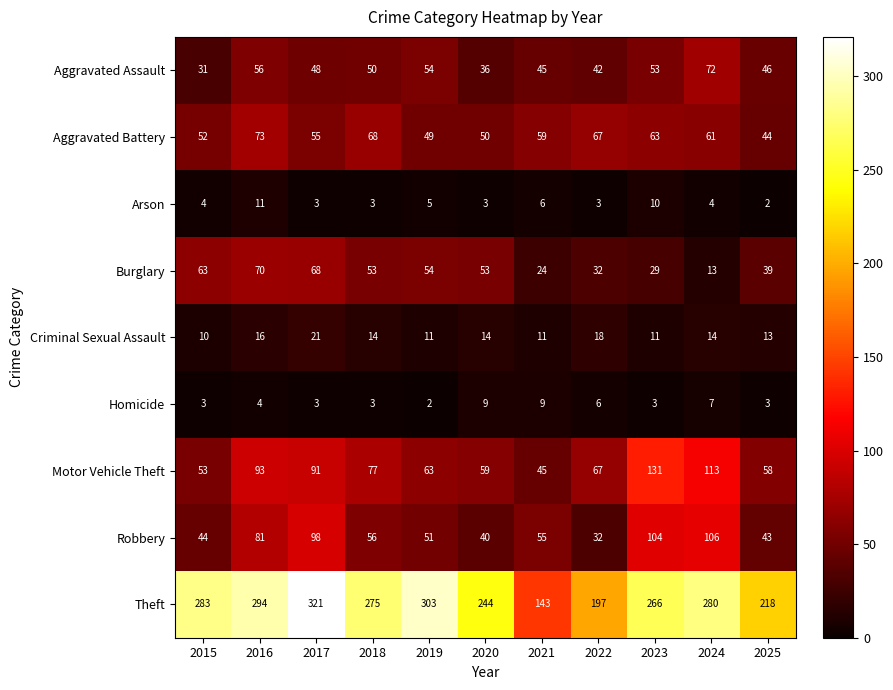

What is the sum of the Aggravated Assault values at 2015 and 2016?

87